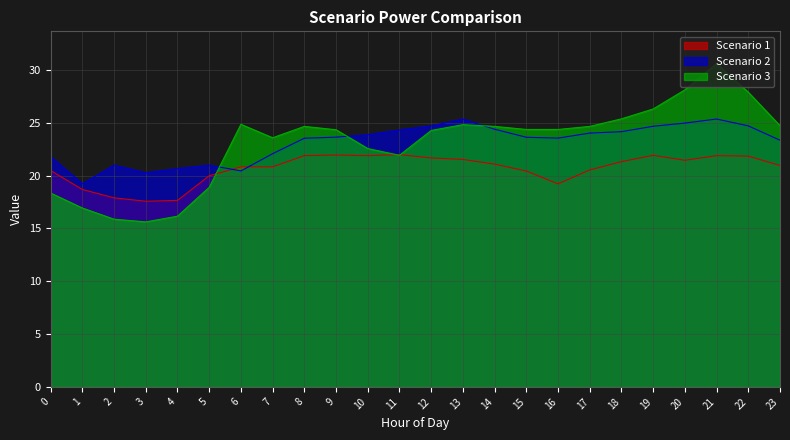

After their last crossing, which series has the higher values: Scenario 3 or Scenario 1?

Scenario 3